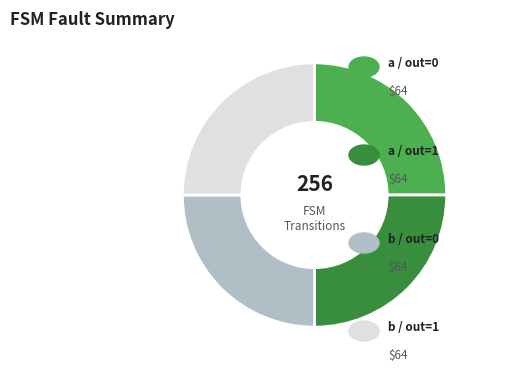

How many segments does this pie chart have?

4